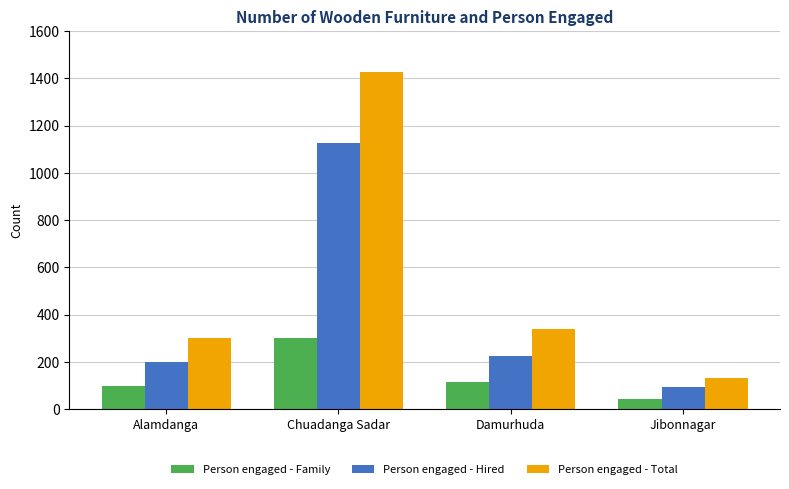

At how many categories does at least one series exceed 695?

1